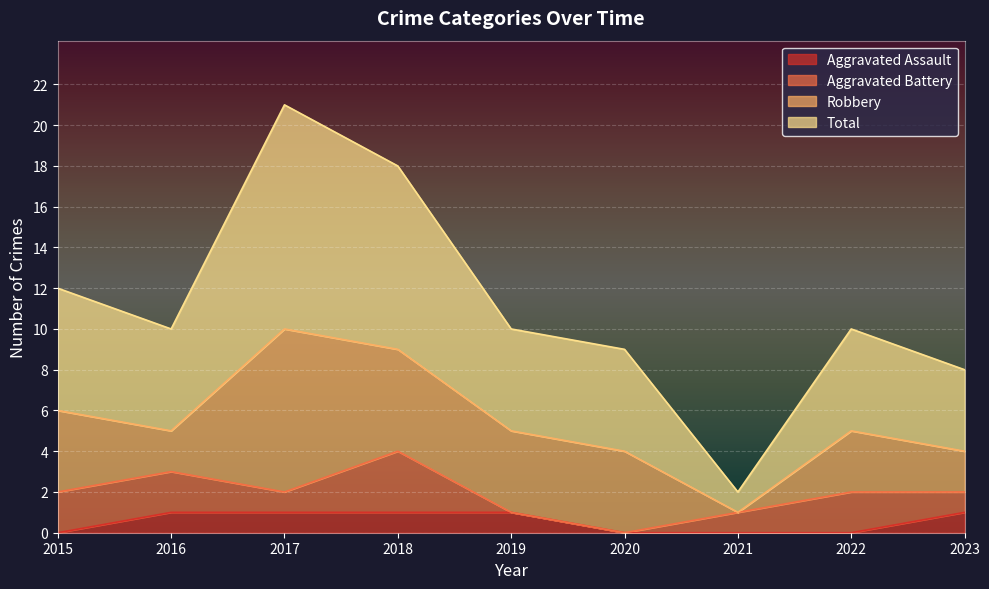

Which series has the largest total across all categories?

Total